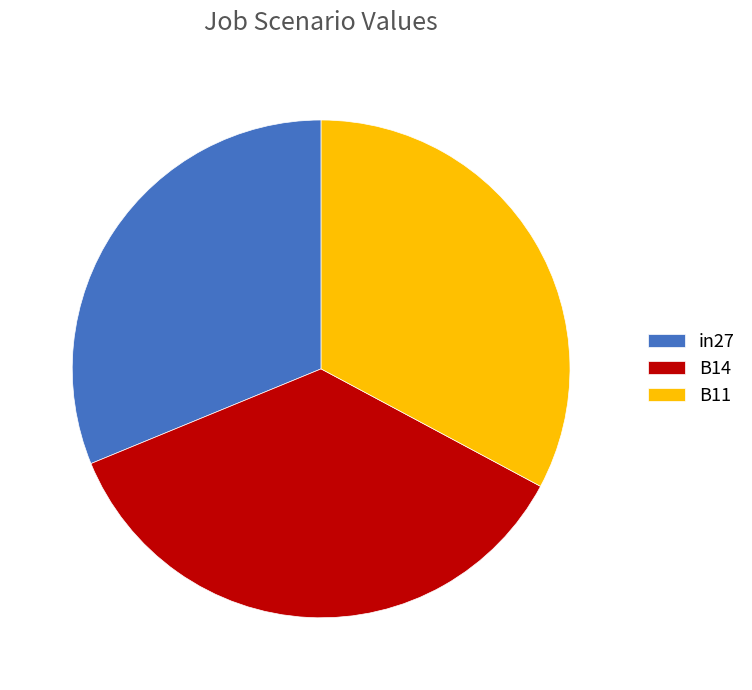

Which category has the smallest portion of the pie?

in27